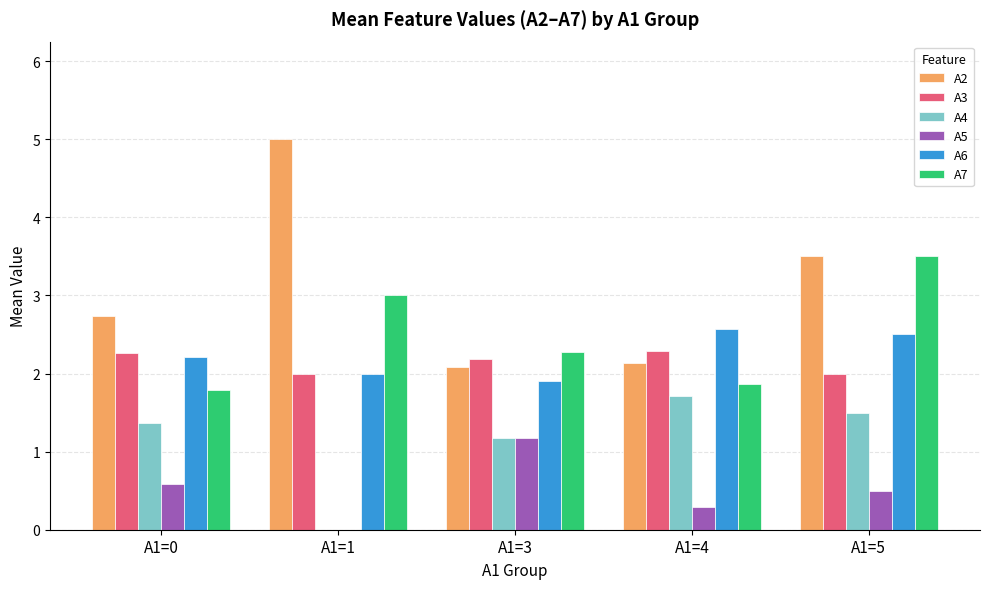

Between A1=0 and A1=5, which series saw the biggest shift?

A7